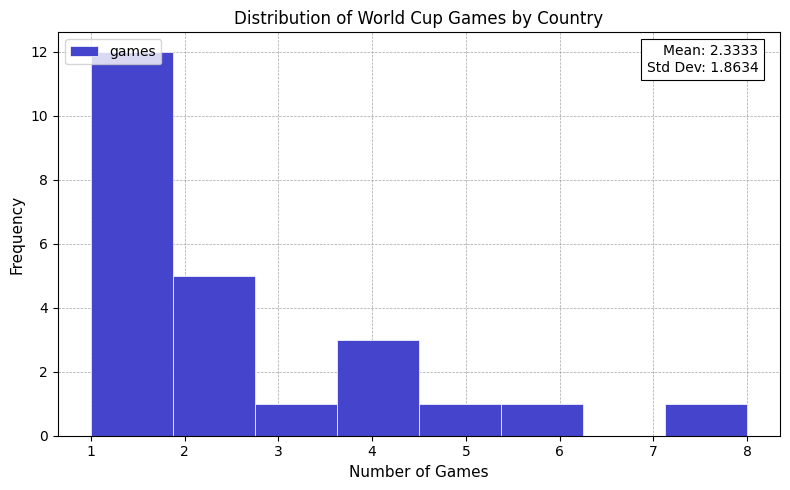

Which range on the x-axis has the tallest bar?

1.0 to 1.9